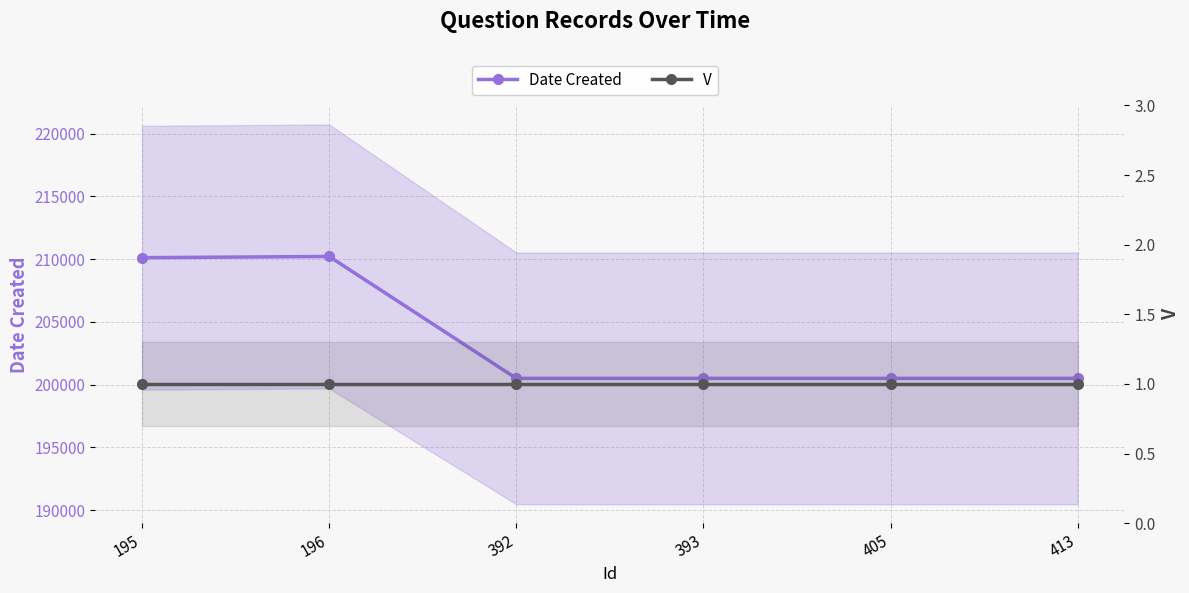

At which category does the chart reach its peak across all series?

196